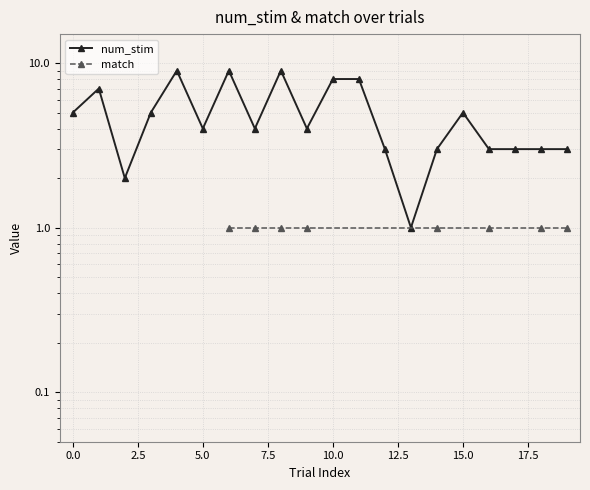

What is the sum of the values at 6 and 4?

18